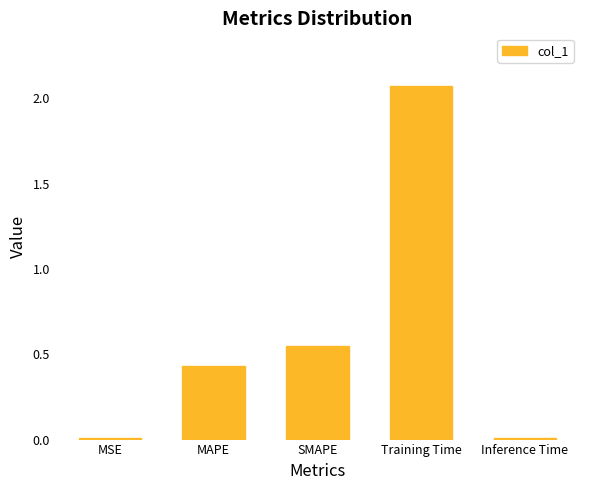

The value at MAPE is 0.7. True or false?

False